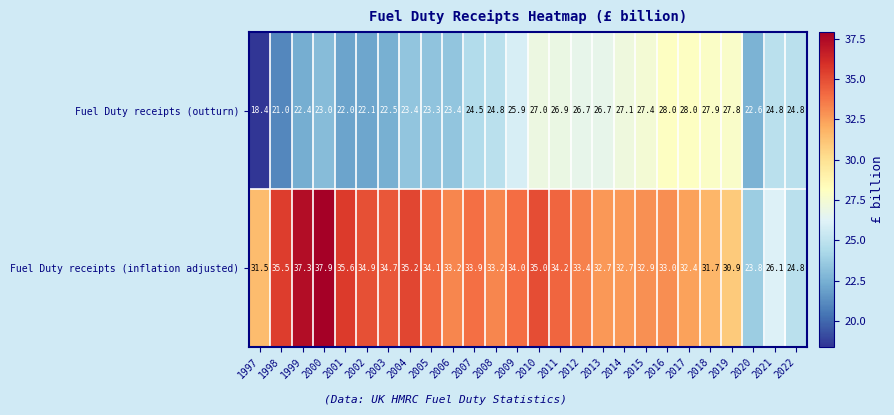

At 1998, list the series in order from largest to smallest.

Fuel Duty receipts (inflation adjusted), Fuel Duty receipts (outturn)